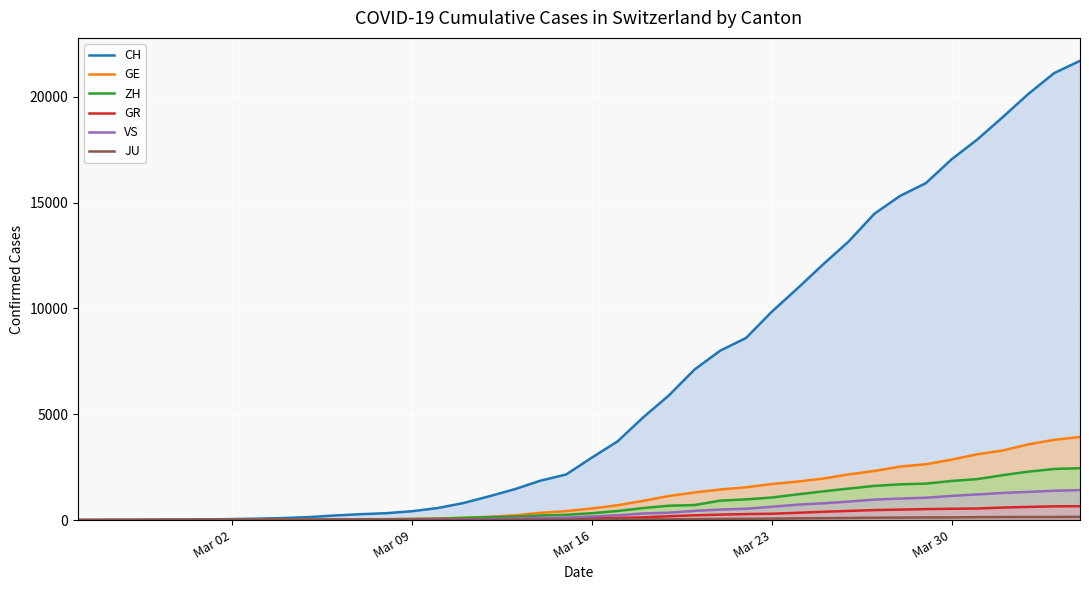

What is the average value of the JU series?

49